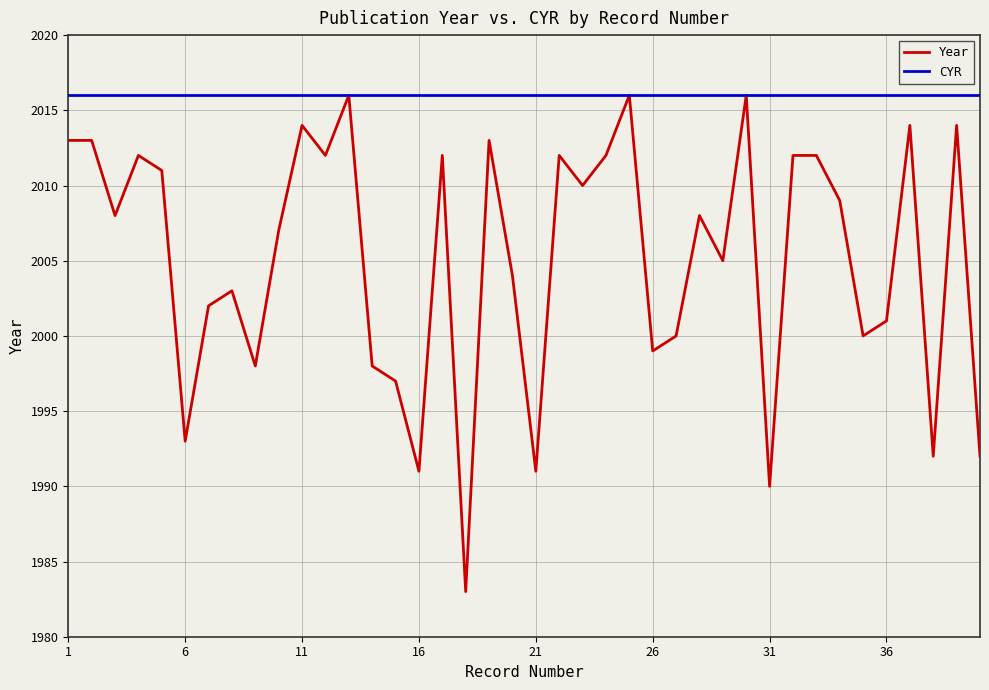

List the series in order of their overall mean, highest first.

CYR, Year